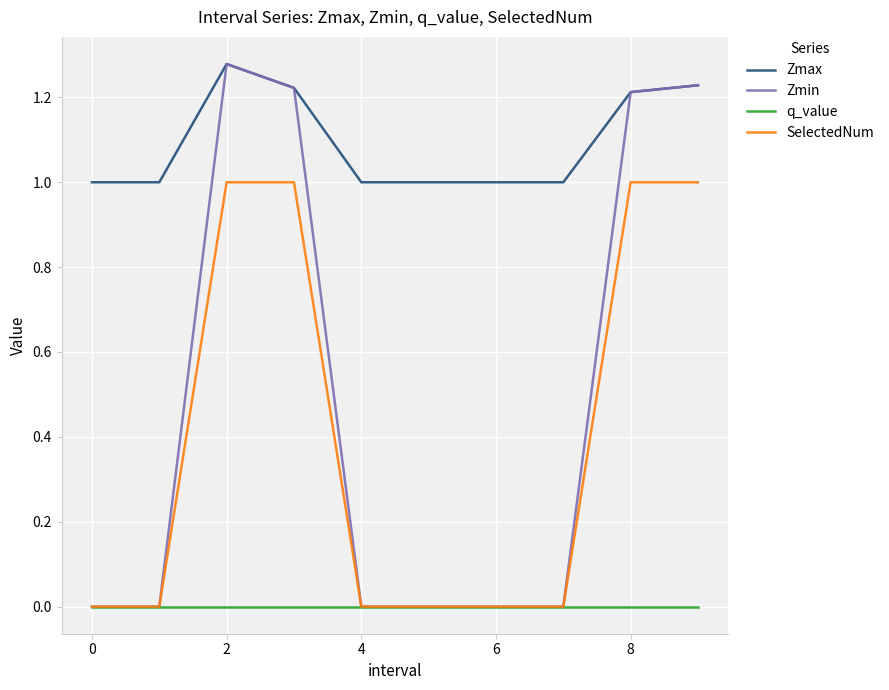

How many series are shown in this chart?

4